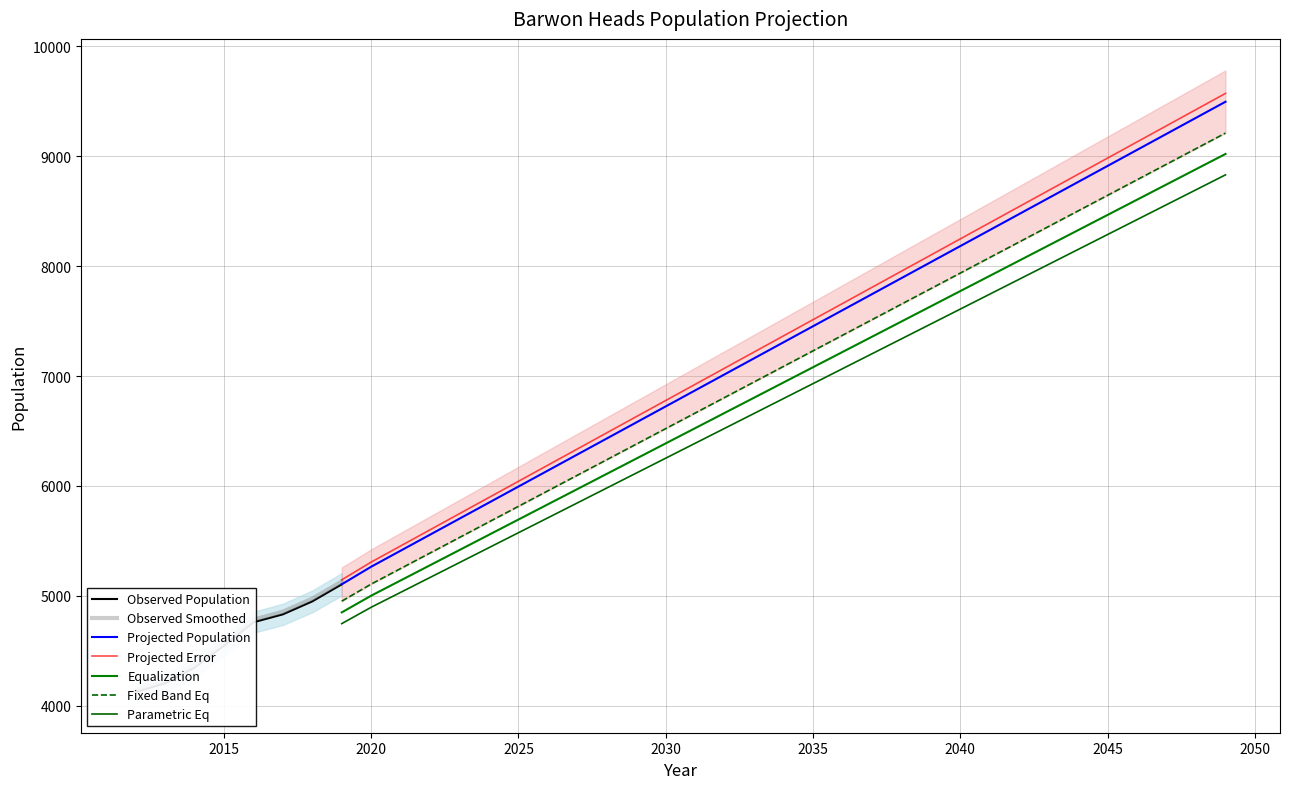

At which label does the data first exceed 6869?

2031